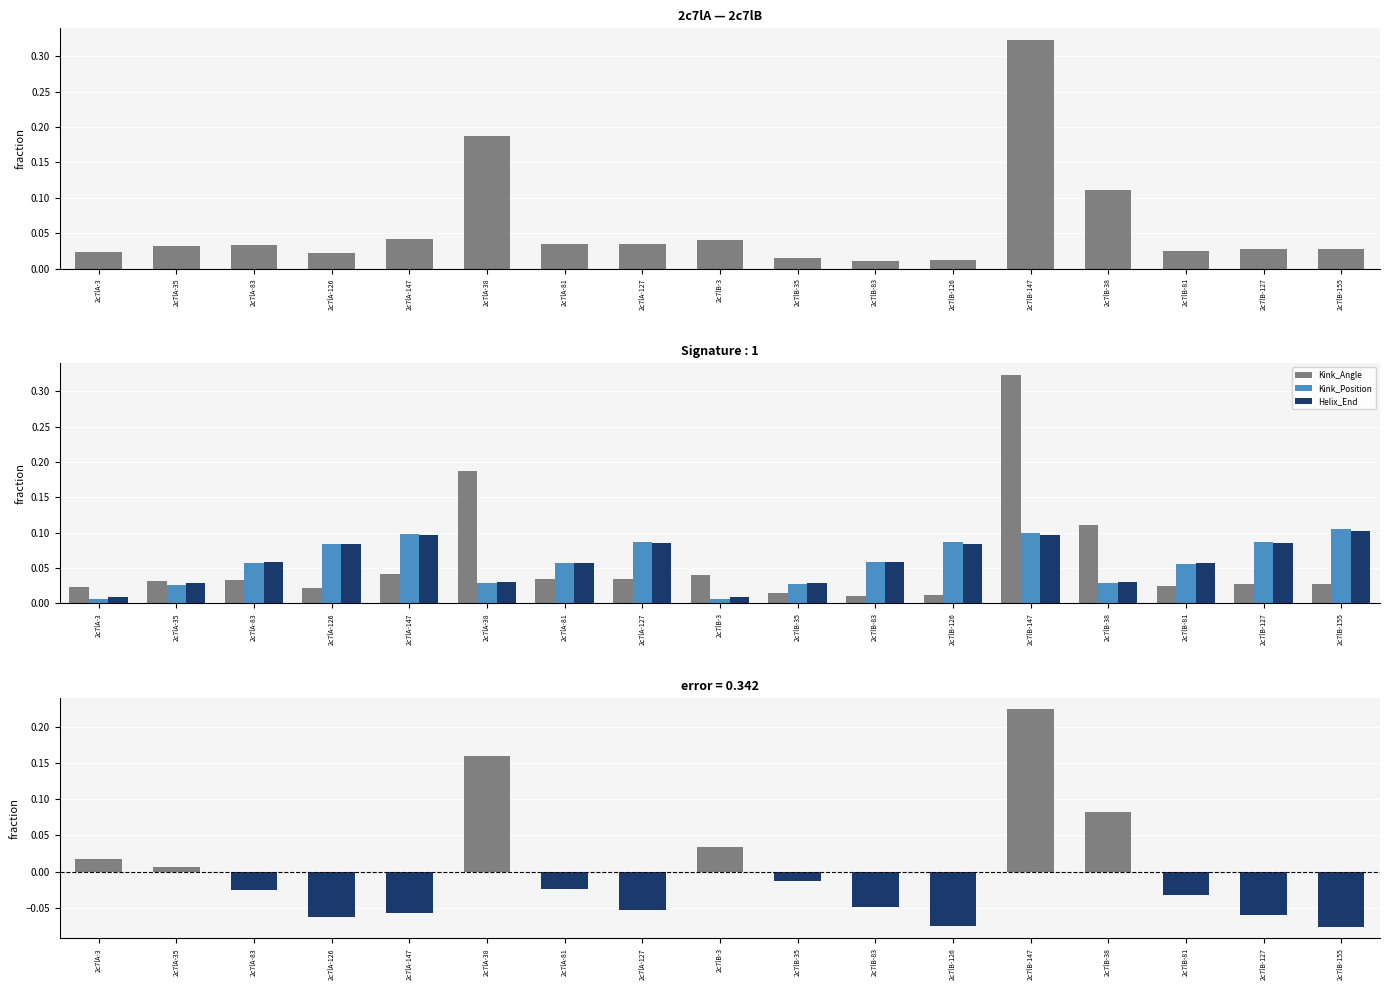

Does the chart contain stacked bars?

No